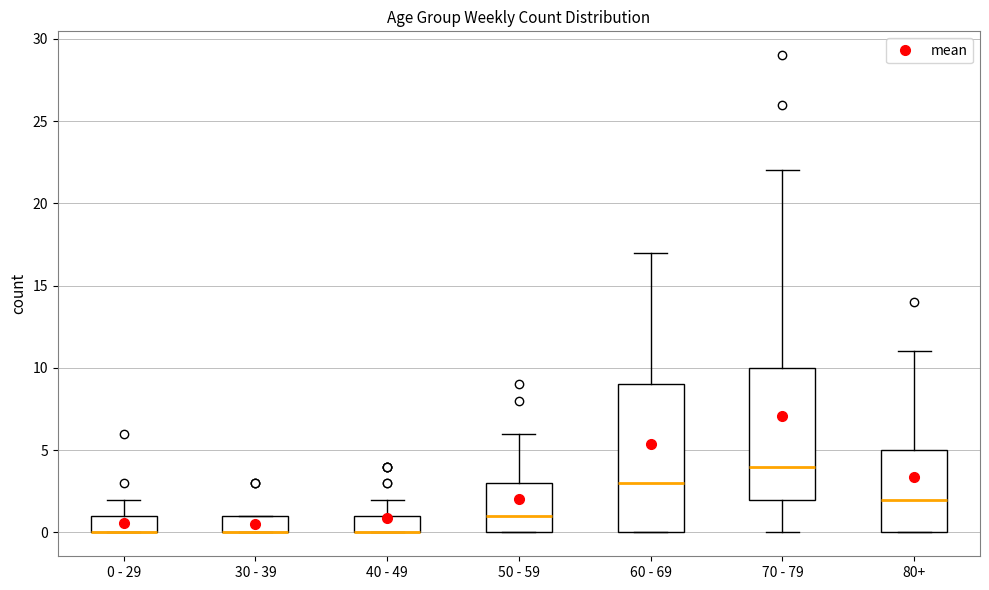

Which box is the tallest, from its lower edge to its upper edge?

60 - 69